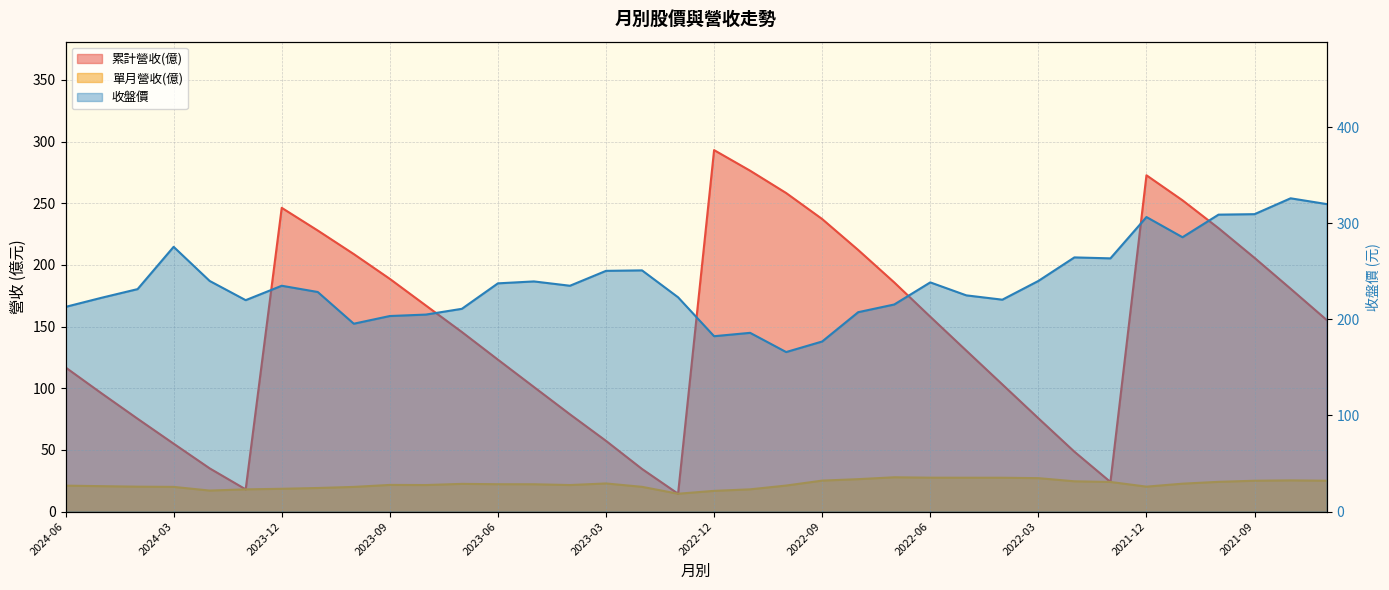

True or false: 單月營收(億) has a value of 27.5 at 2022-06.

True